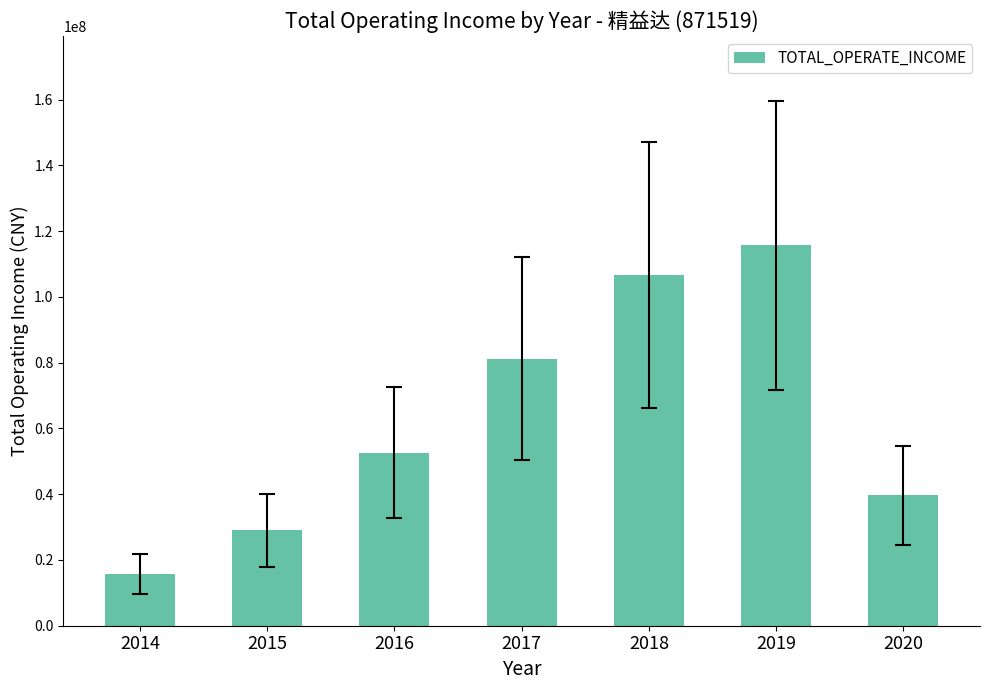

Which label corresponds to the largest value in the chart?

2019